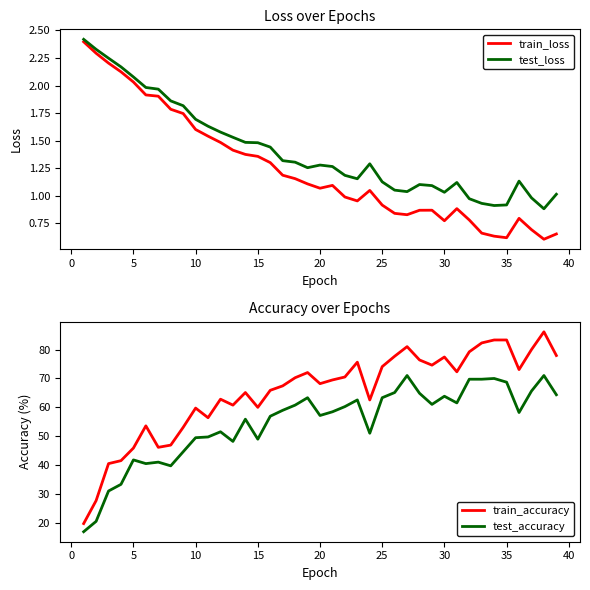

Is it true that test_loss equals 1.1 at 10?

False